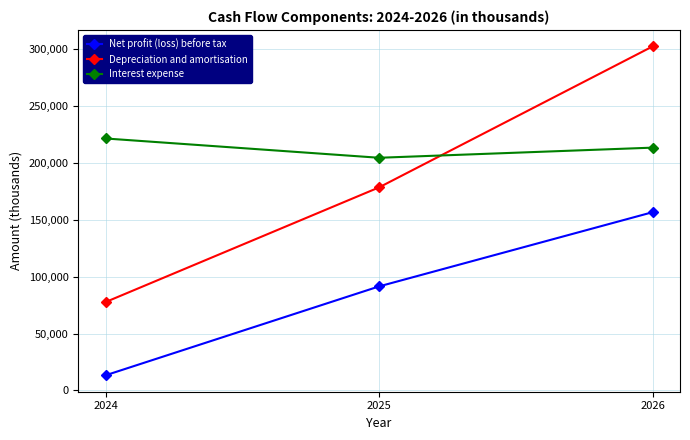

Rank the series by their average value, from lowest to highest.

Net profit (loss) before tax, Depreciation and amortisation, Interest expense